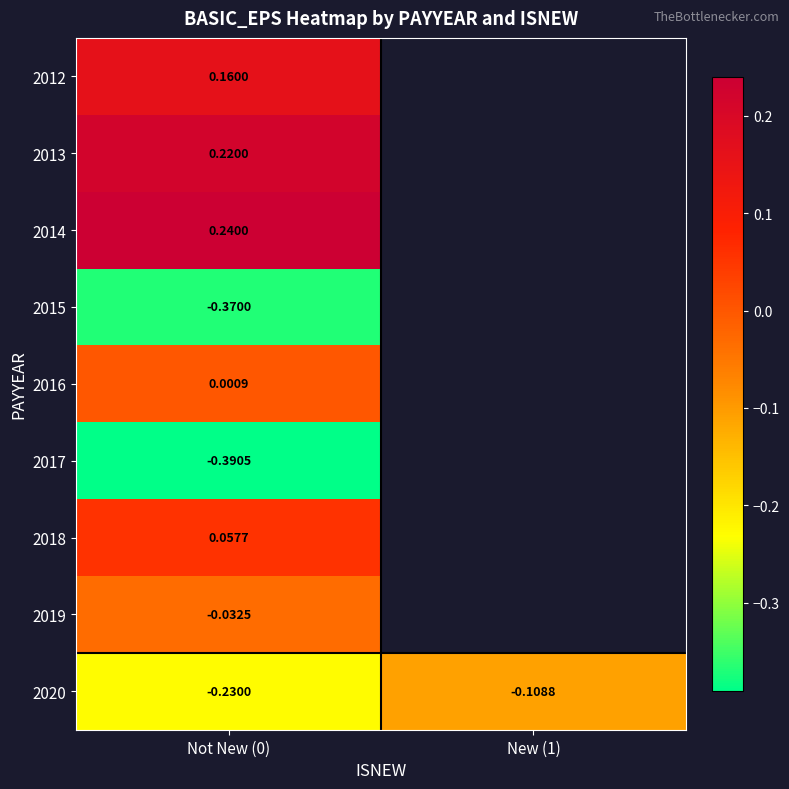

How many distinct data groups are displayed?

9